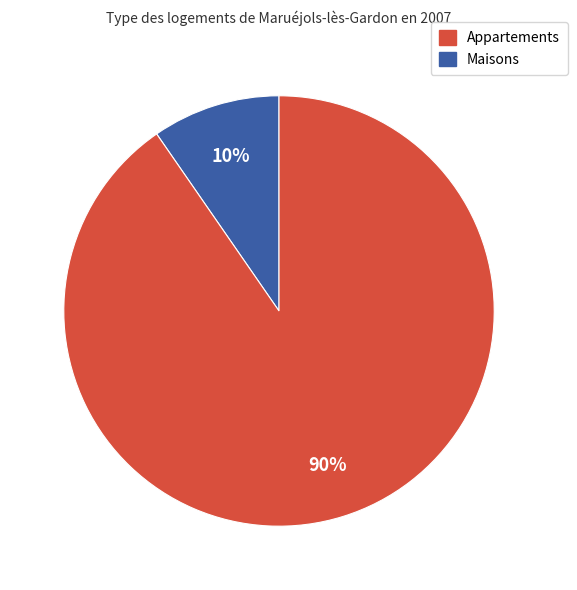

To the nearest percent, what is the average slice percentage?

50%